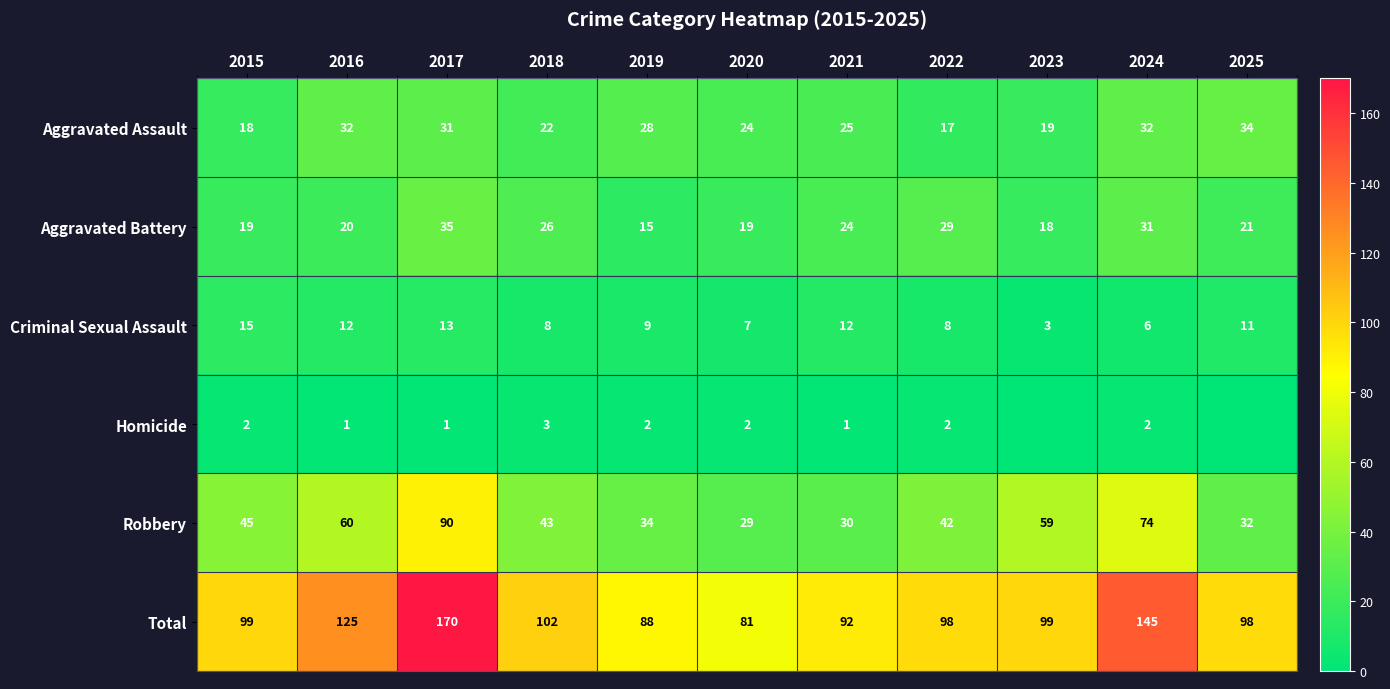

Read the Total value at 2019, to the nearest 5.

90